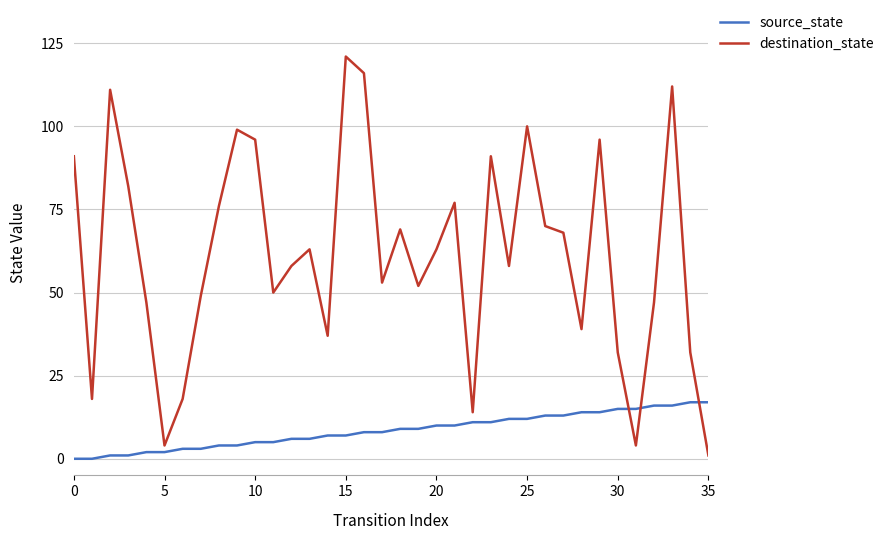

True or false: destination_state has more than 0 interior local peaks.

True